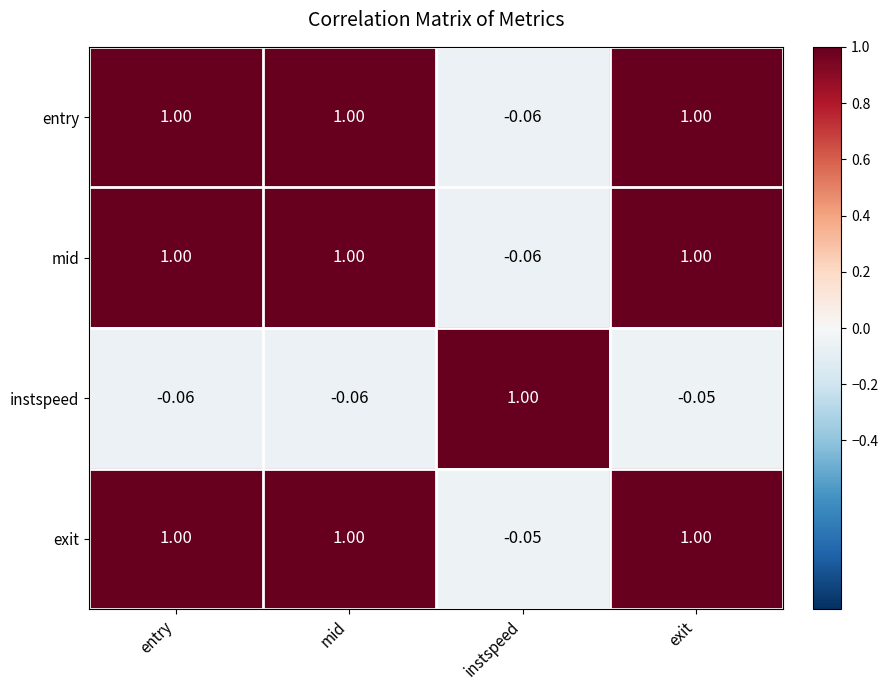

Which series changed the most between entry and exit?

instspeed